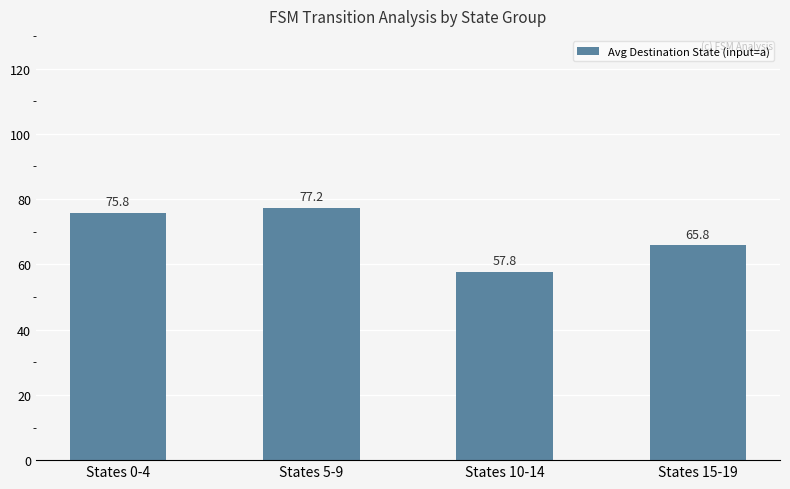

Reading left to right, what are all the values shown in this chart?

75.8	77.2	57.8	65.8